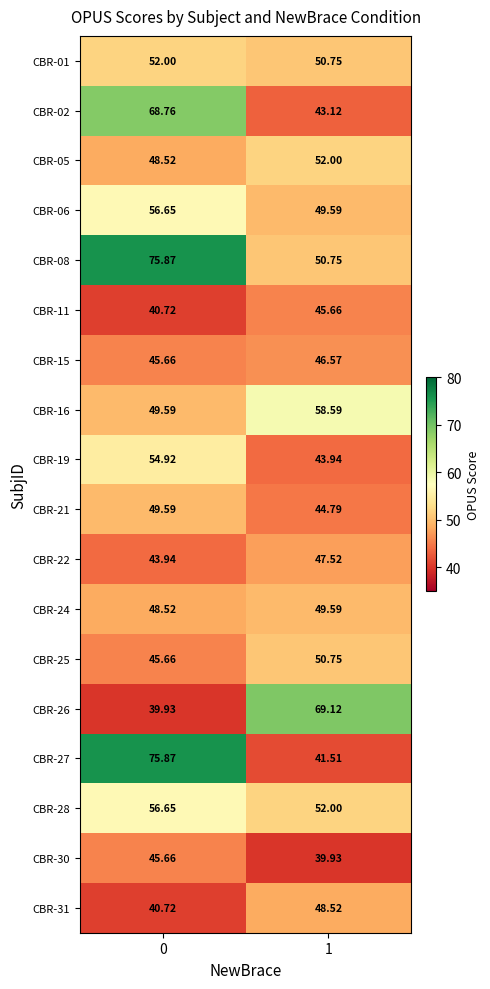

Is the value of CBR-08 at 0 greater than the value of CBR-22 at 0?

Yes